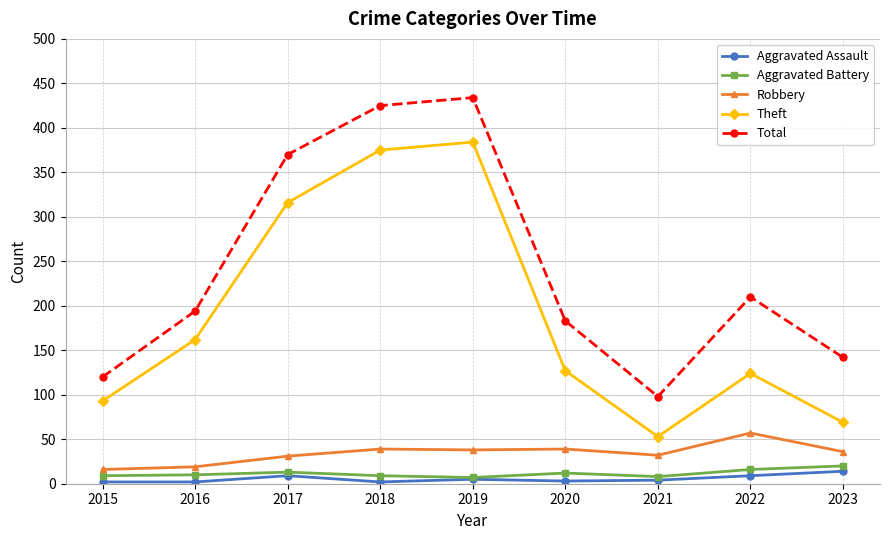

Which series changed the most between 2016 and 2017?

Total